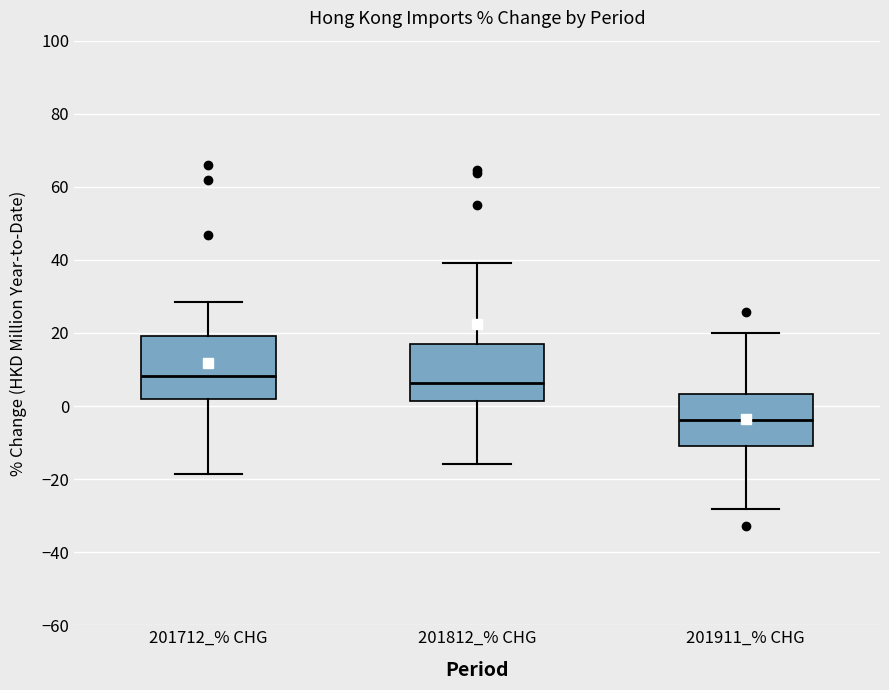

Reading left to right, transcribe this box plot: for each box, give where its median line is, the range the box spans, and where its two whiskers end, as read against the y-axis. The values are not printed on the chart, so give them approximately, as read against the axis.

201712_% CHG: median 8, box 2 to 20, whiskers -18 to 28
201812_% CHG: median 6, box 2 to 18, whiskers -16 to 40
201911_% CHG: median -4, box -12 to 4, whiskers -28 to 20